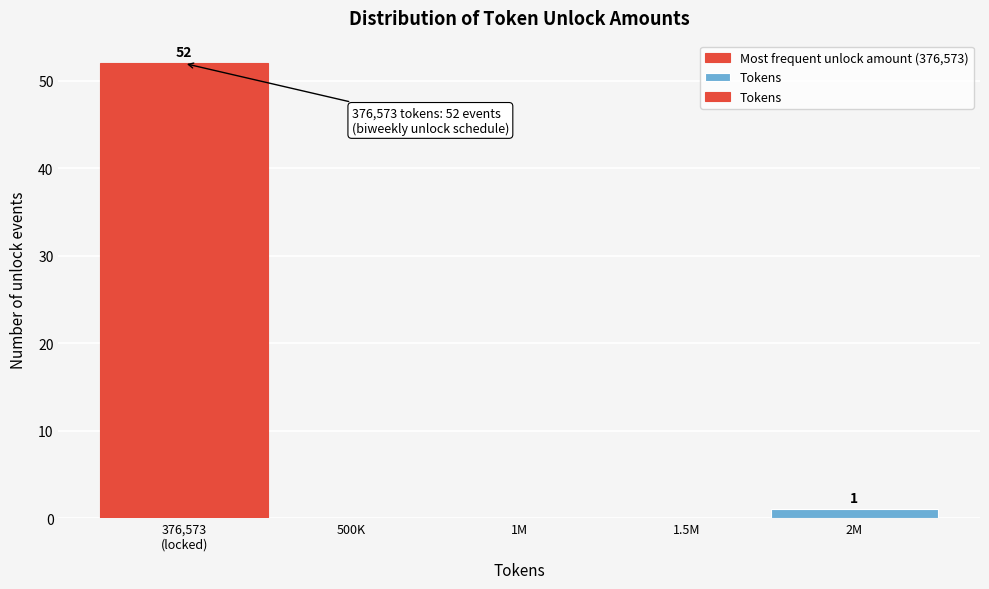

What is the sum of all values?

53